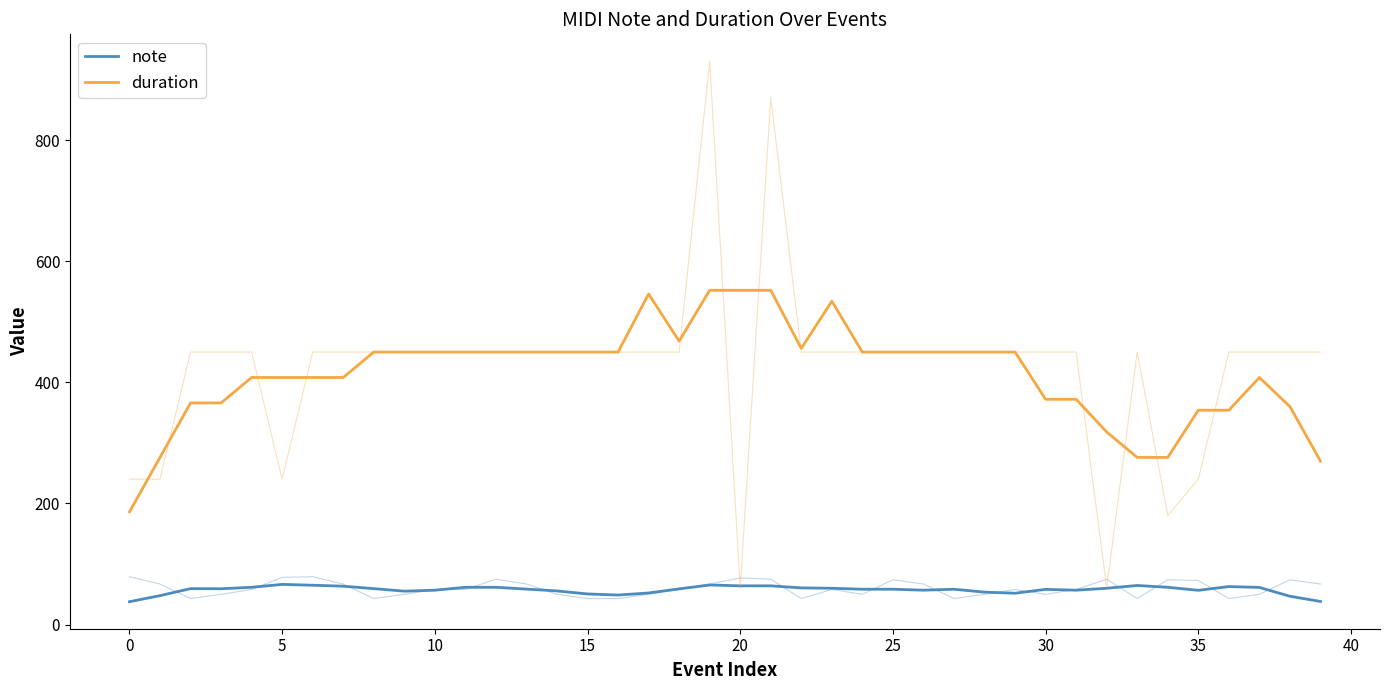

What is the total value across all series at 23?

594.0